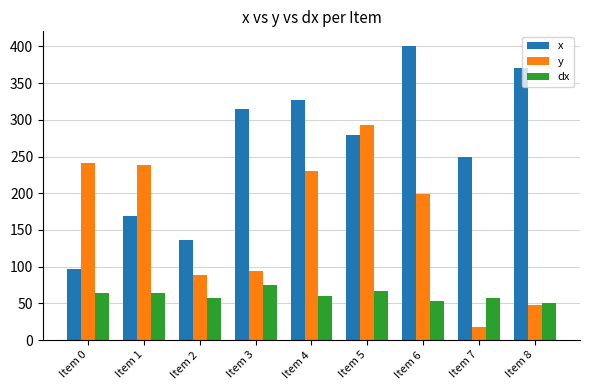

How many bars are there in each group?

3